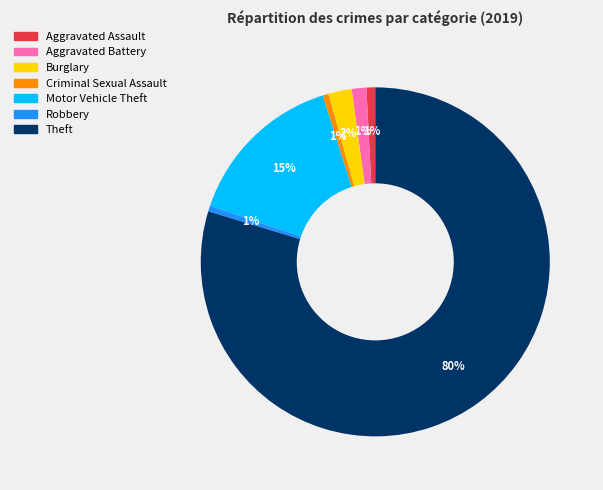

The Theft slice represents 80% of the pie. True or false?

True